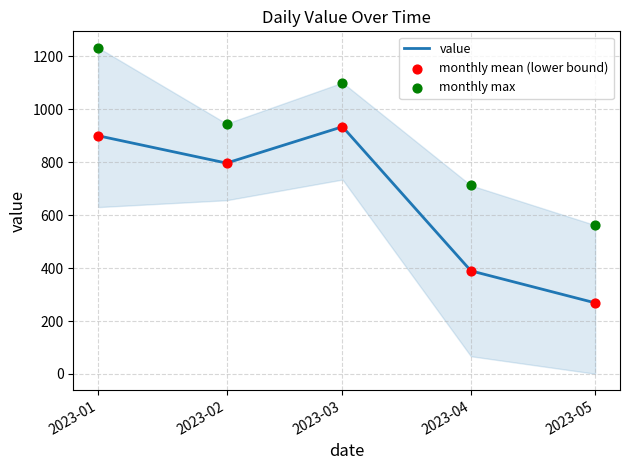

Which series contains the highest Y value?

monthly max